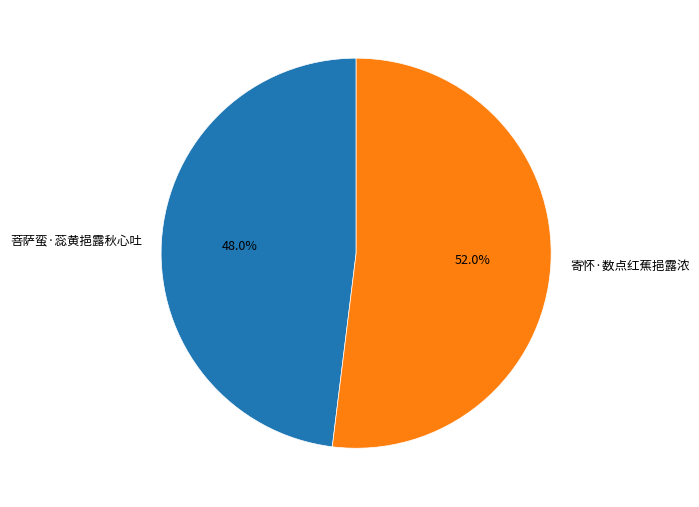

Between 菩萨蛮·蕊黄挹露秋心吐 and 寄怀·数点红蕉挹露浓, which is larger?

寄怀·数点红蕉挹露浓